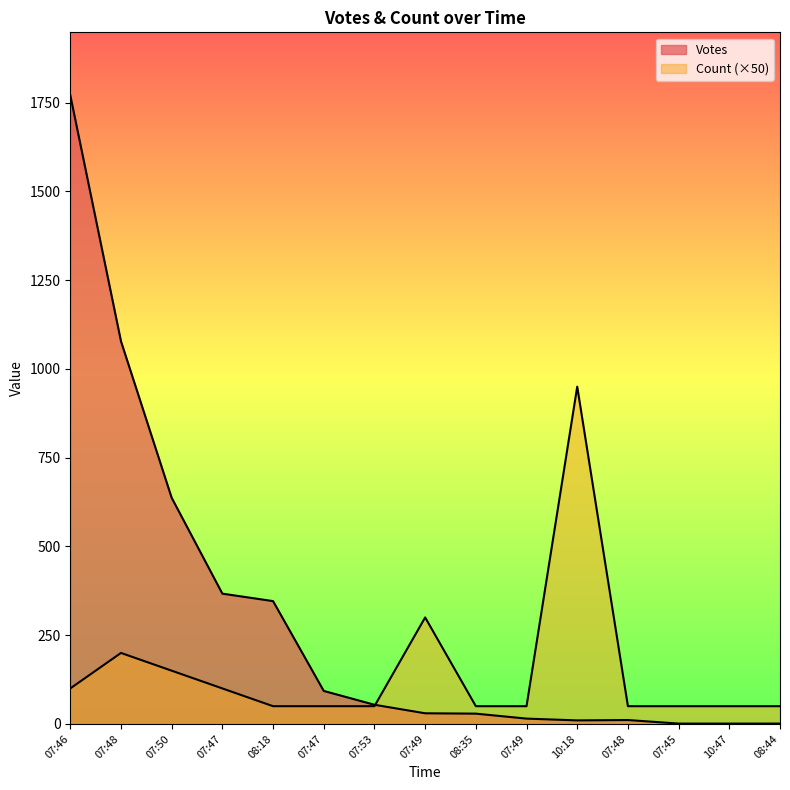

How many lines are shown in the chart?

2